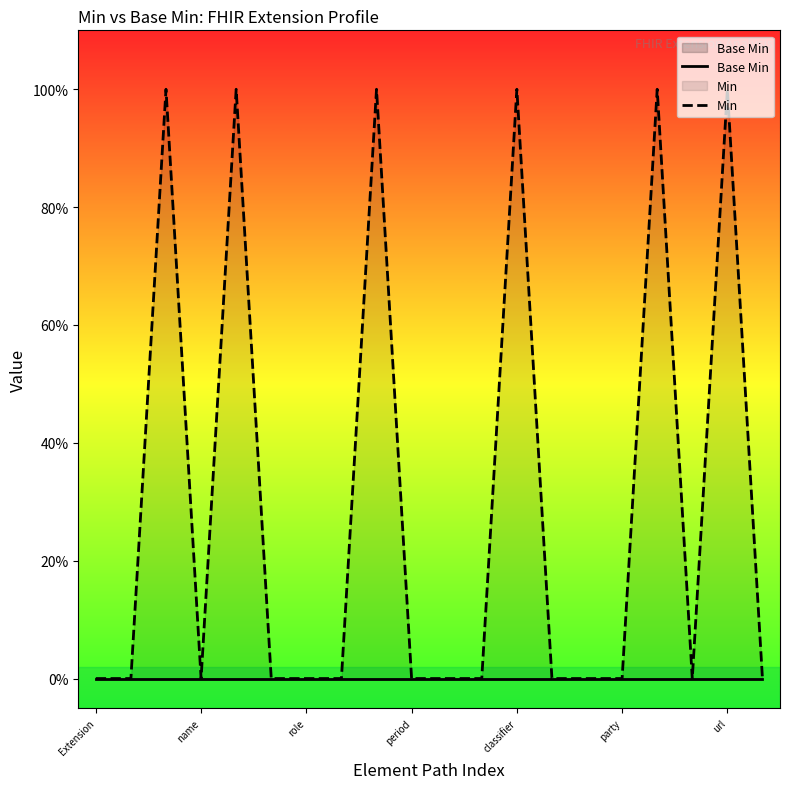

Which series has the largest range (max minus min)?

Min